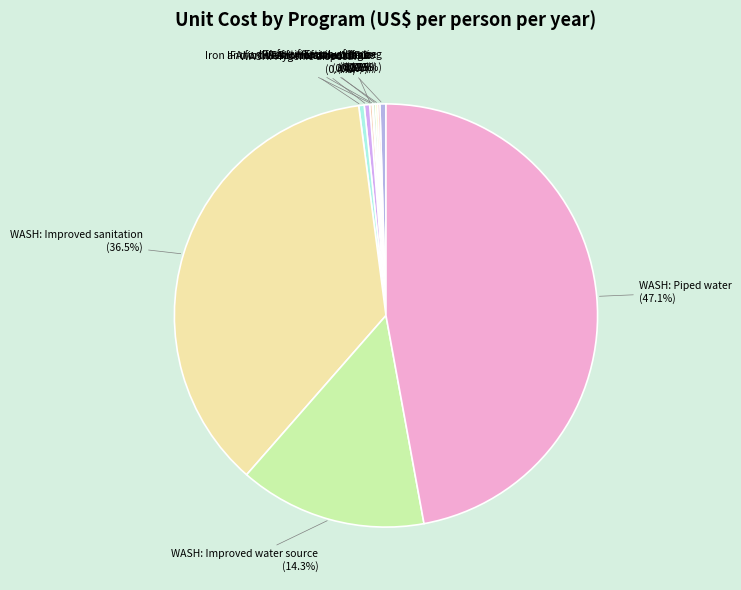

Which category has the biggest portion of the pie?

WASH: Piped water